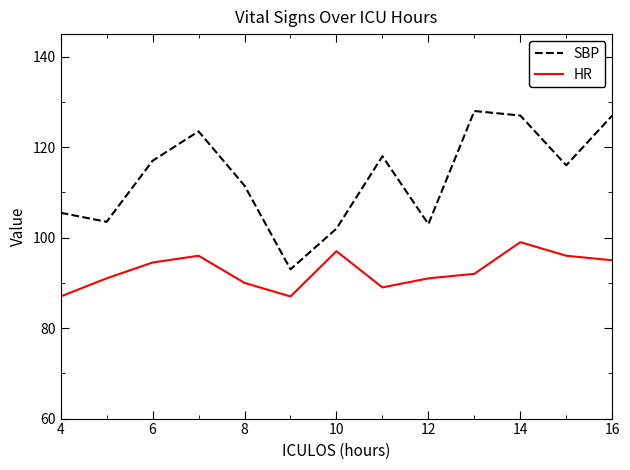

Which series has the widest spread of values?

SBP